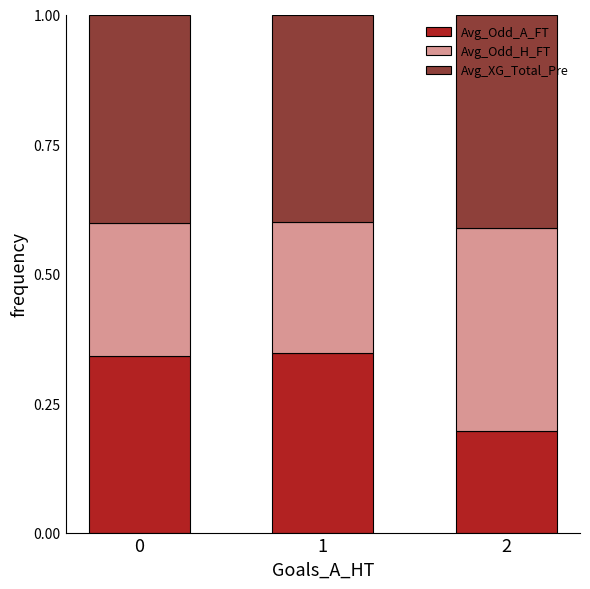

What is the total value across all series at 1?

1.0